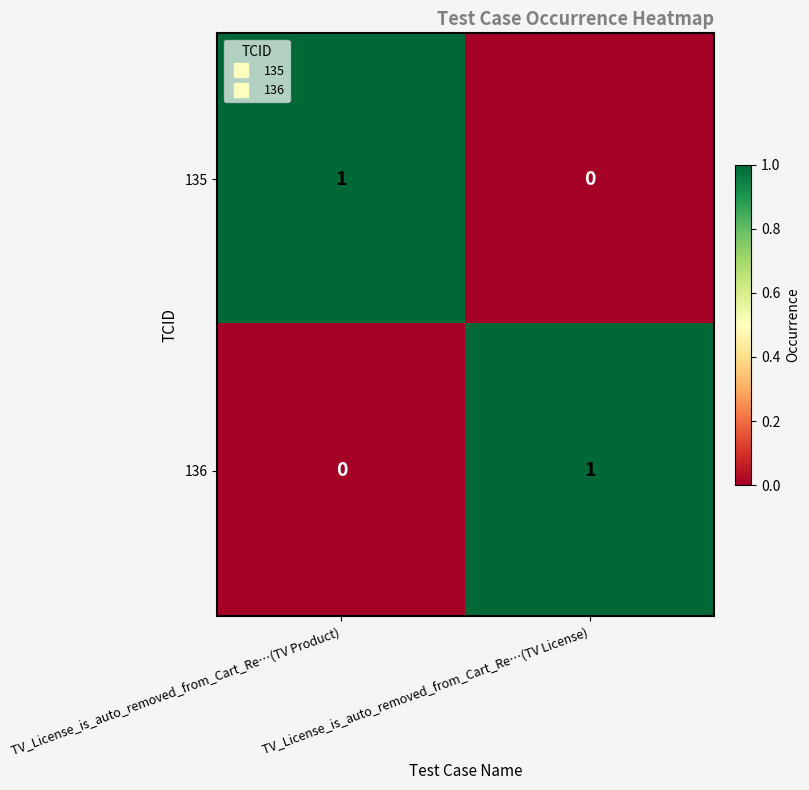

At which label is 136 closest to 0?

TV_License_is_auto_removed_from_Cart_Re…(TV Product)